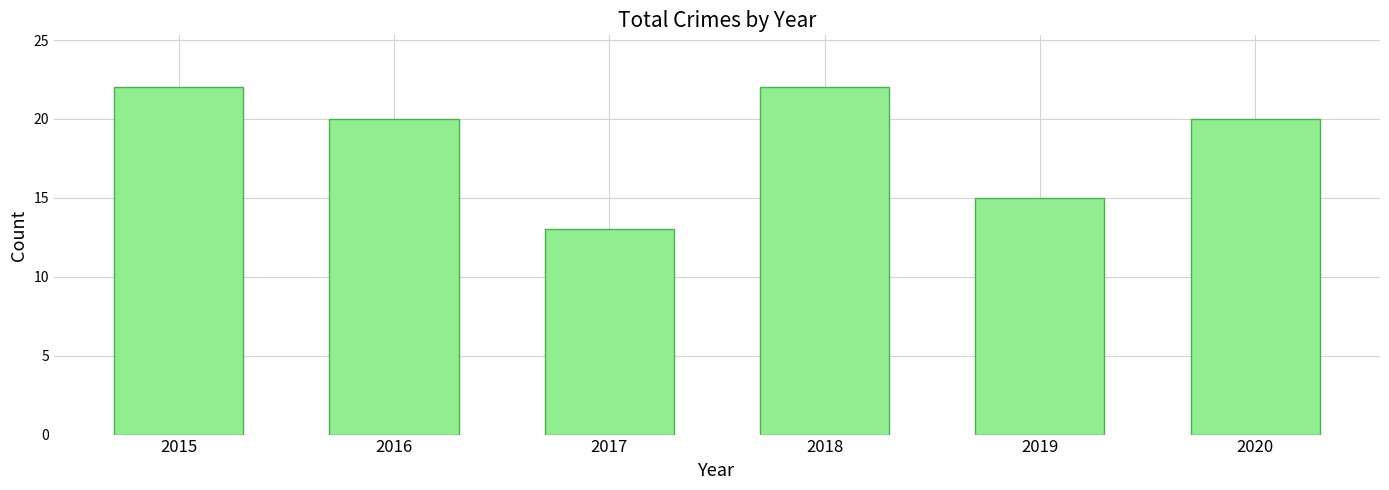

Count the number of categories in the chart.

6